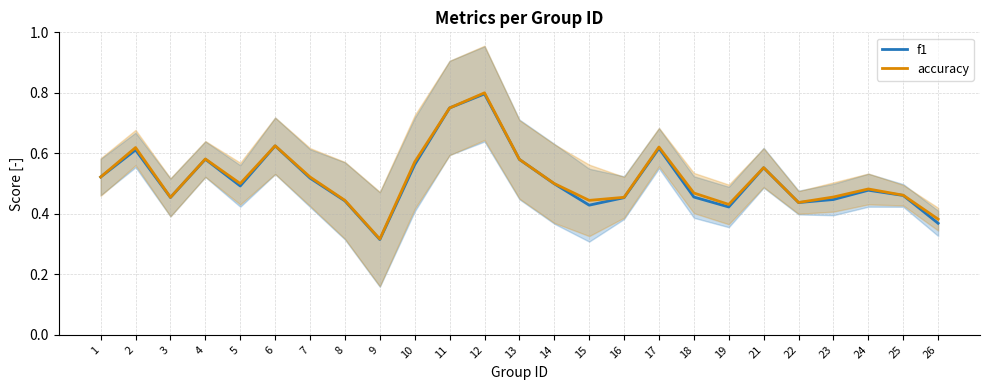

At which label is f1 closest to 0?

9